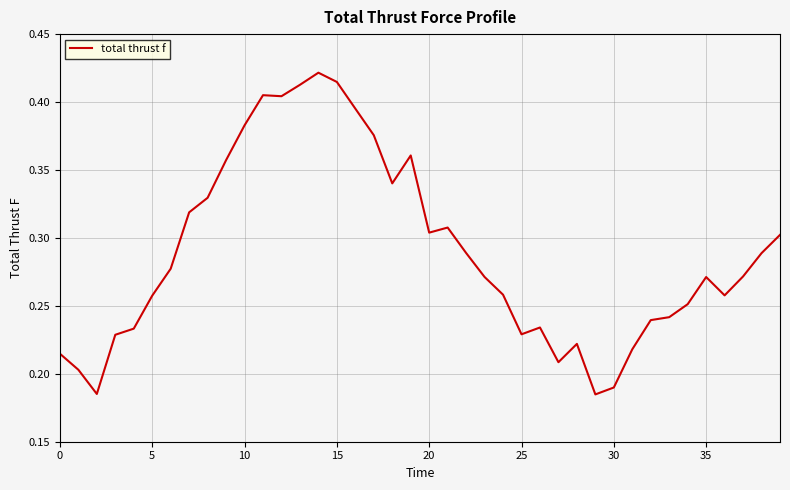

How many lines are shown in the chart?

1